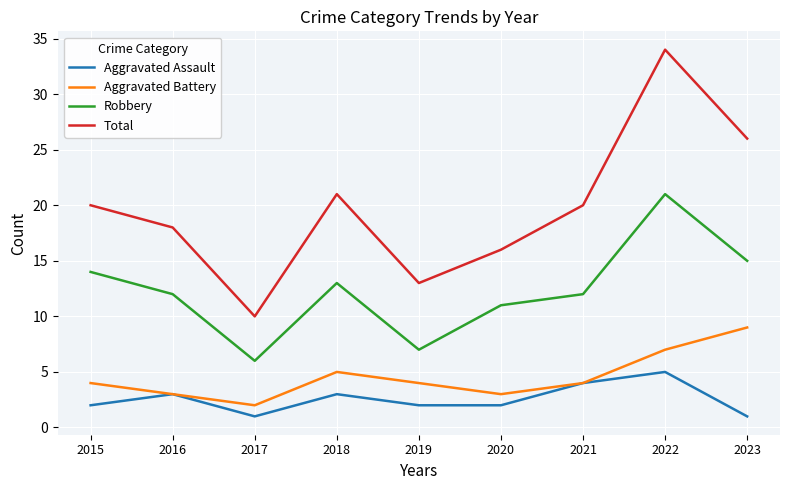

True or false: Aggravated Assault and Robbery cross at least once.

False